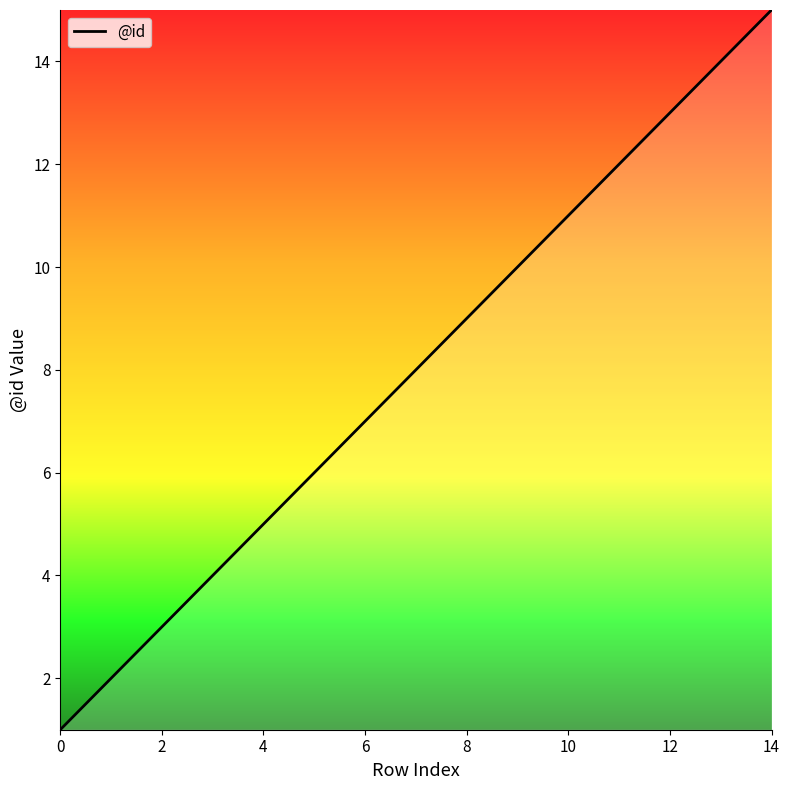

What is the greatest value displayed?

15